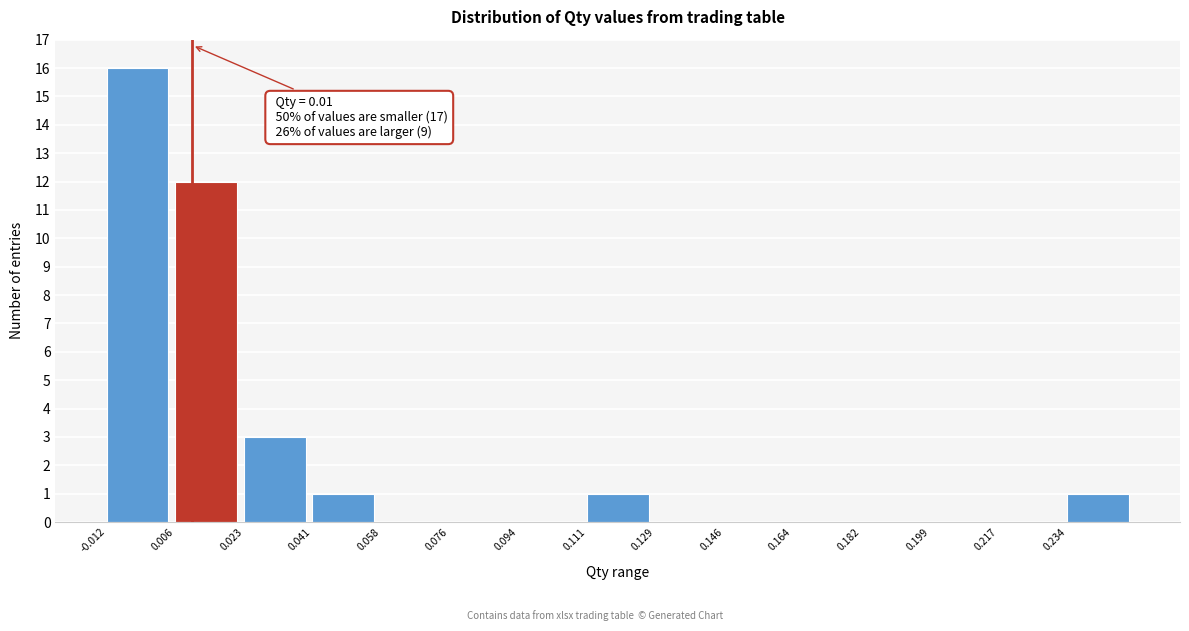

Over which range of the x-axis is the bar tallest?

-0.012 to 0.006